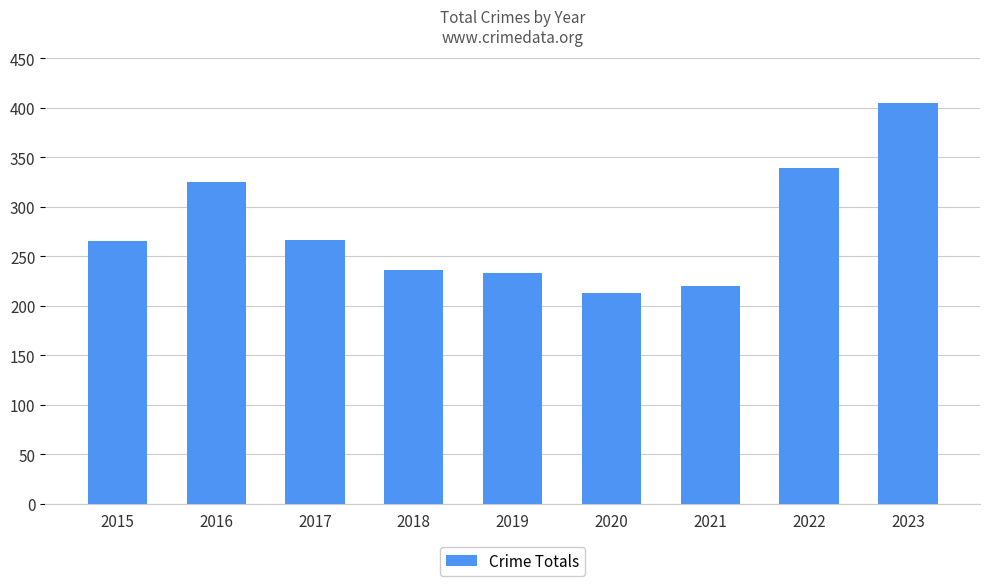

Which has a higher value, 2015 or 2022?

2022